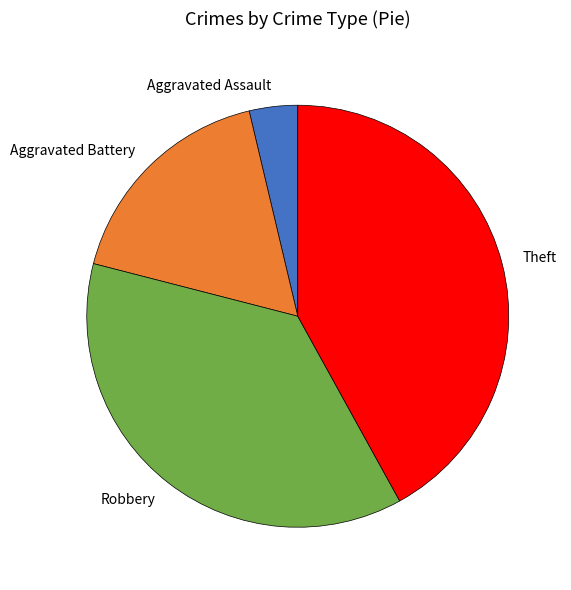

Do Robbery and Aggravated Battery together represent more than half of the pie?

Yes